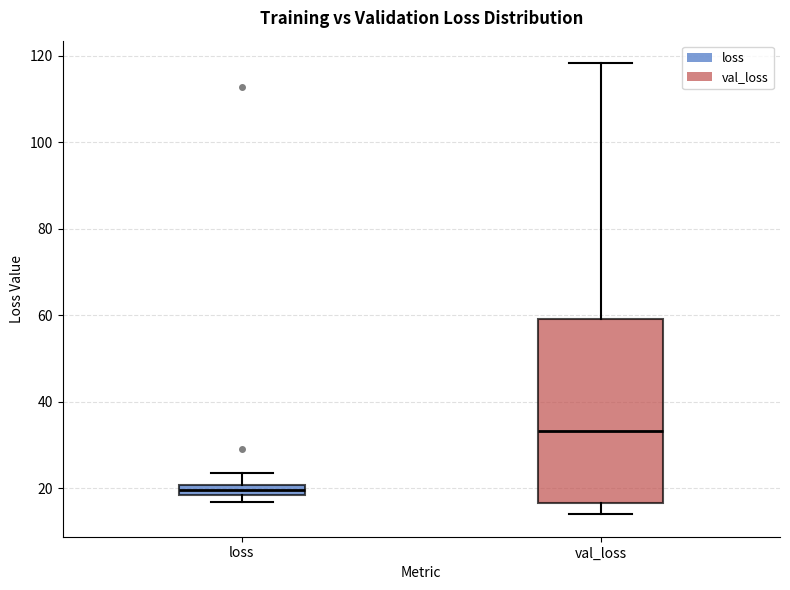

Which box has the highest median line?

val_loss